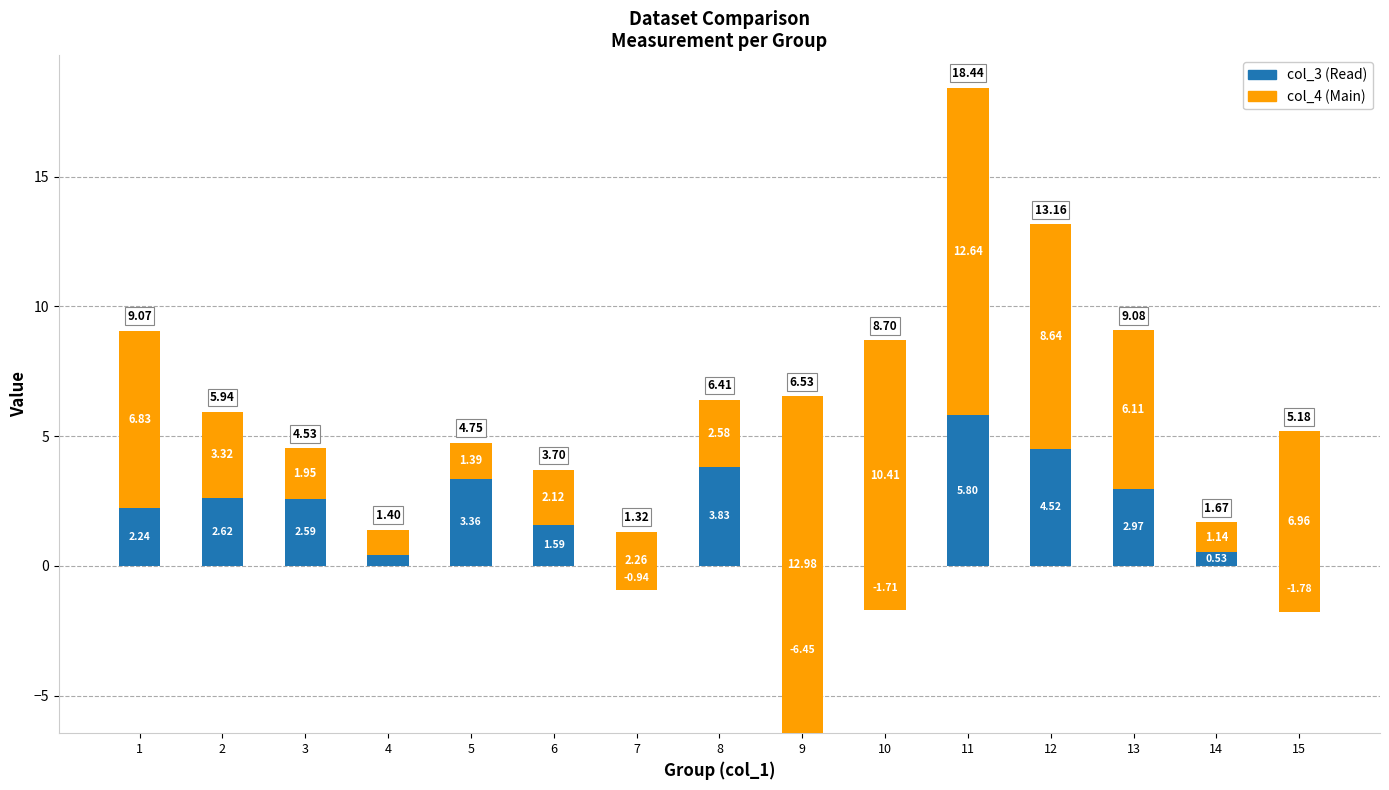

Between 8 and 6, which is larger?

8